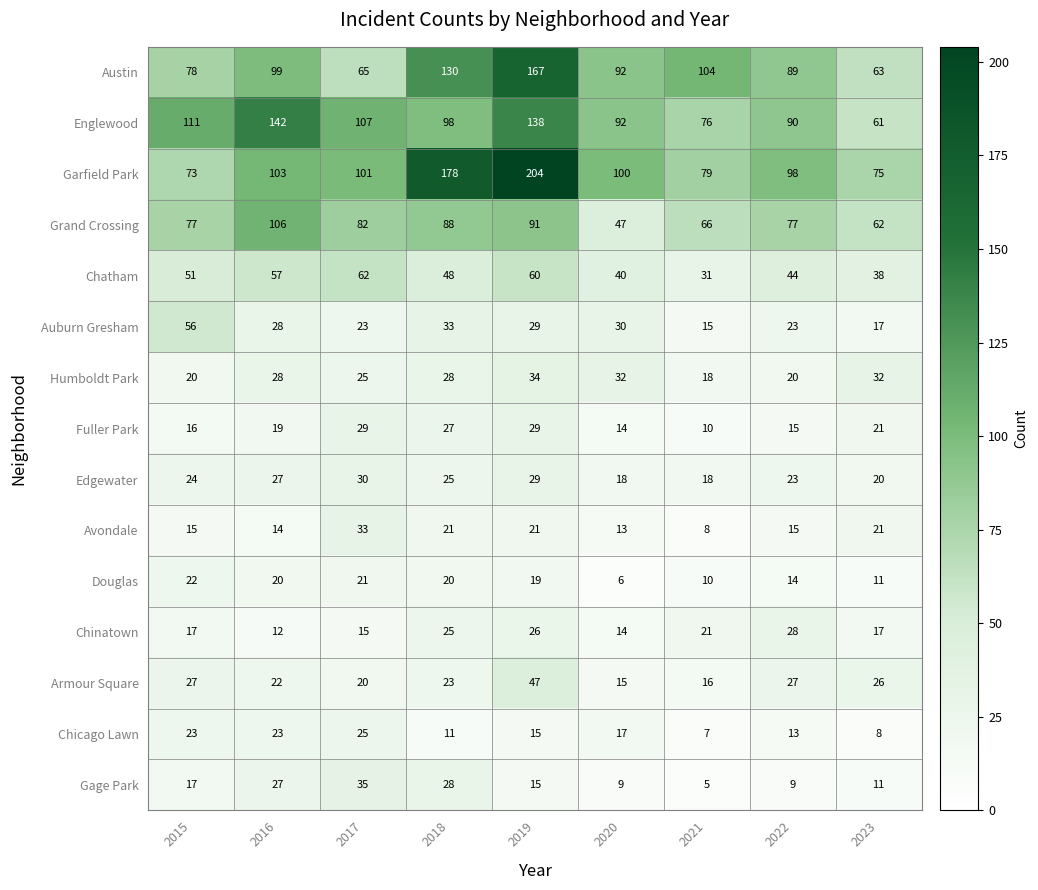

Is it true that Chatham equals 51 at 2015?

True